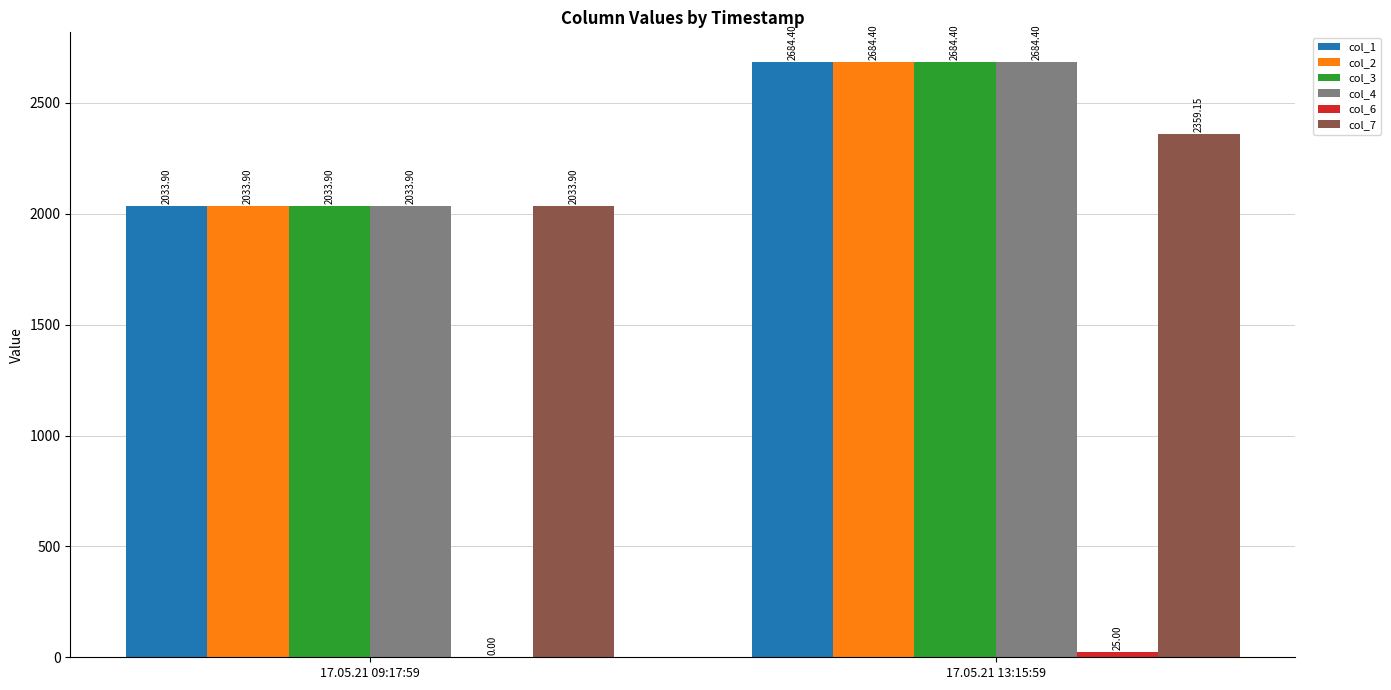

What is the total value across all series at 17.05.21 13:15:59?

13121.8